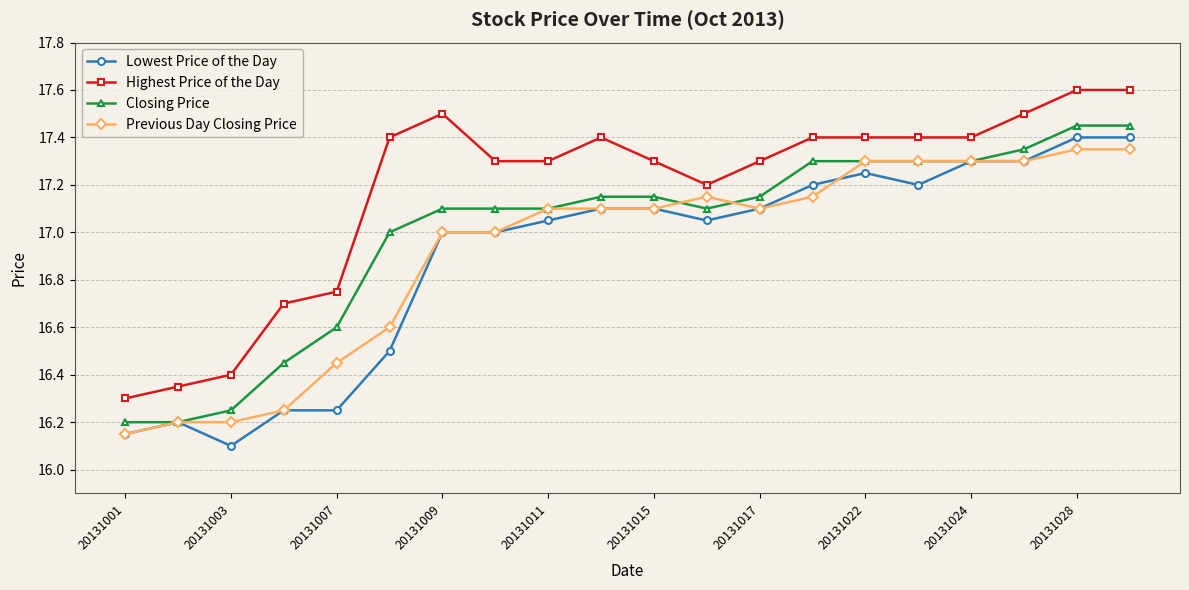

True or false: Highest Price of the Day and Previous Day Closing Price cross at least once.

False